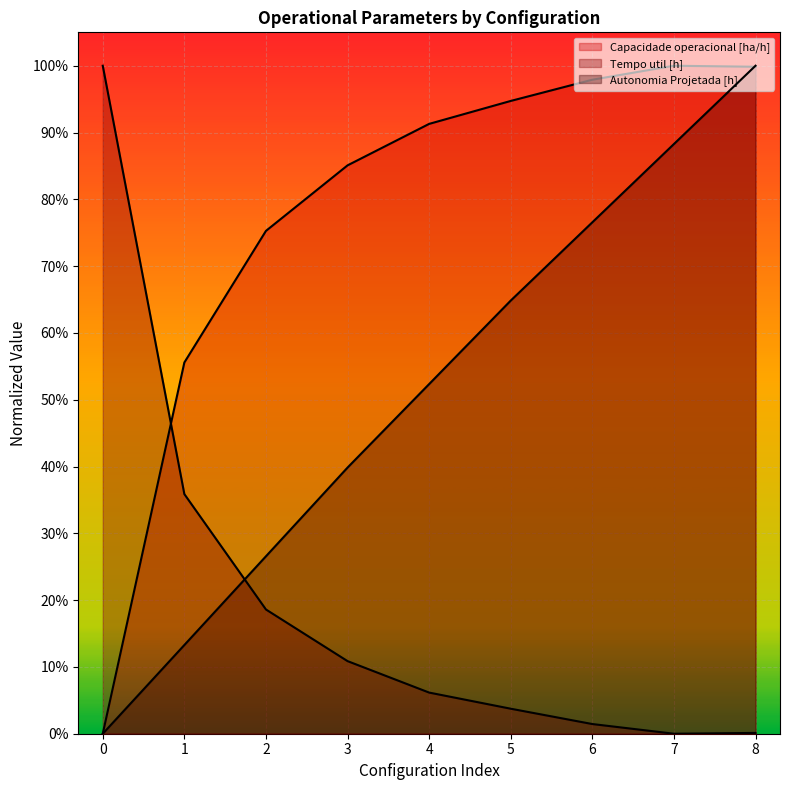

What is the greatest value displayed?

1.0